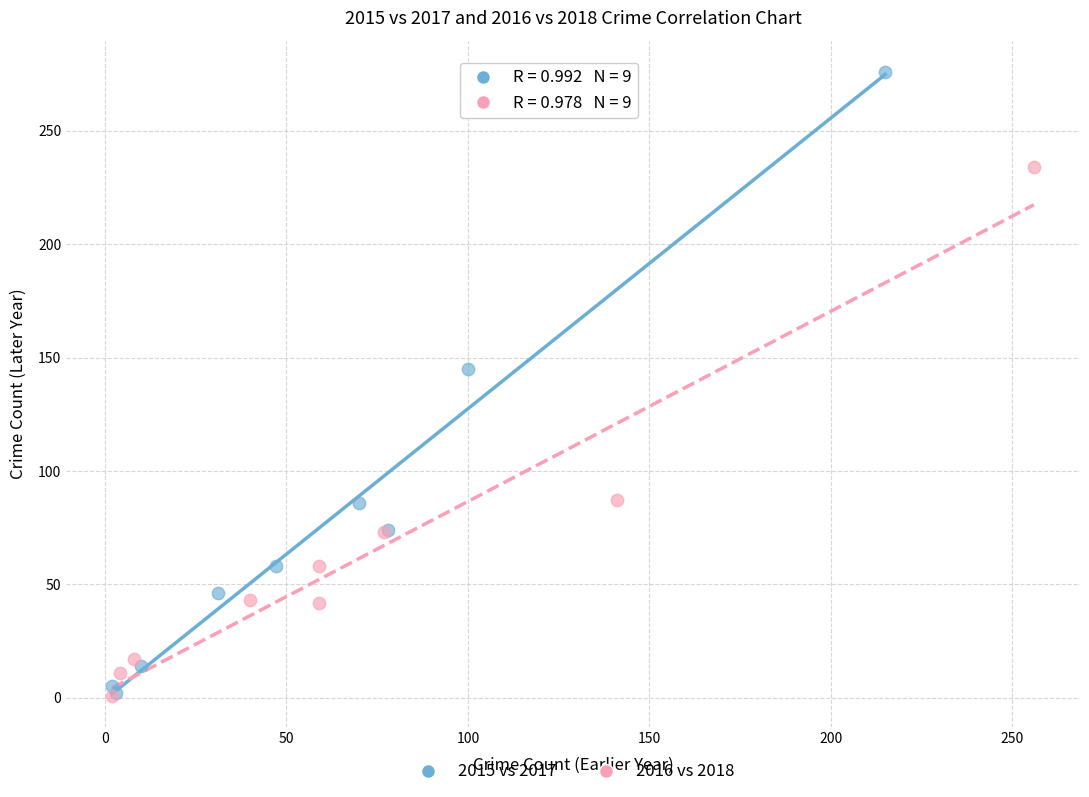

Which series contains the highest Y value?

2015 vs 2017